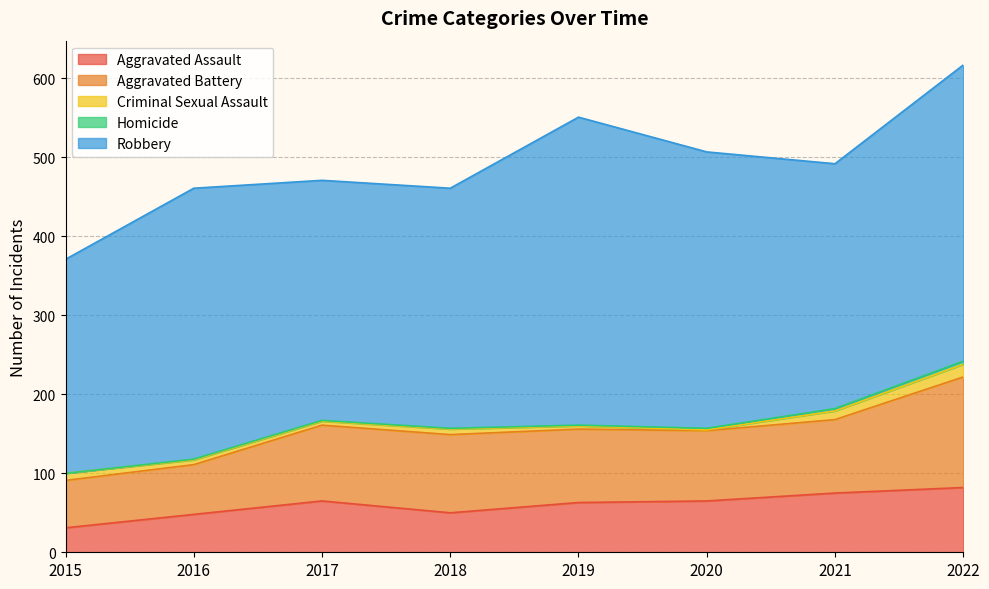

Reading left to right, list all the values displayed in this chart.

Aggravated Assault: 31	48	65	50	63	65	75	82
Aggravated Battery: 60	63	96	99	93	89	93	140
Criminal Sexual Assault: 9	6	5	7	4	1	11	16
Homicide: 0	1	1	1	1	2	3	4
Robbery: 271	343	304	304	390	350	310	375